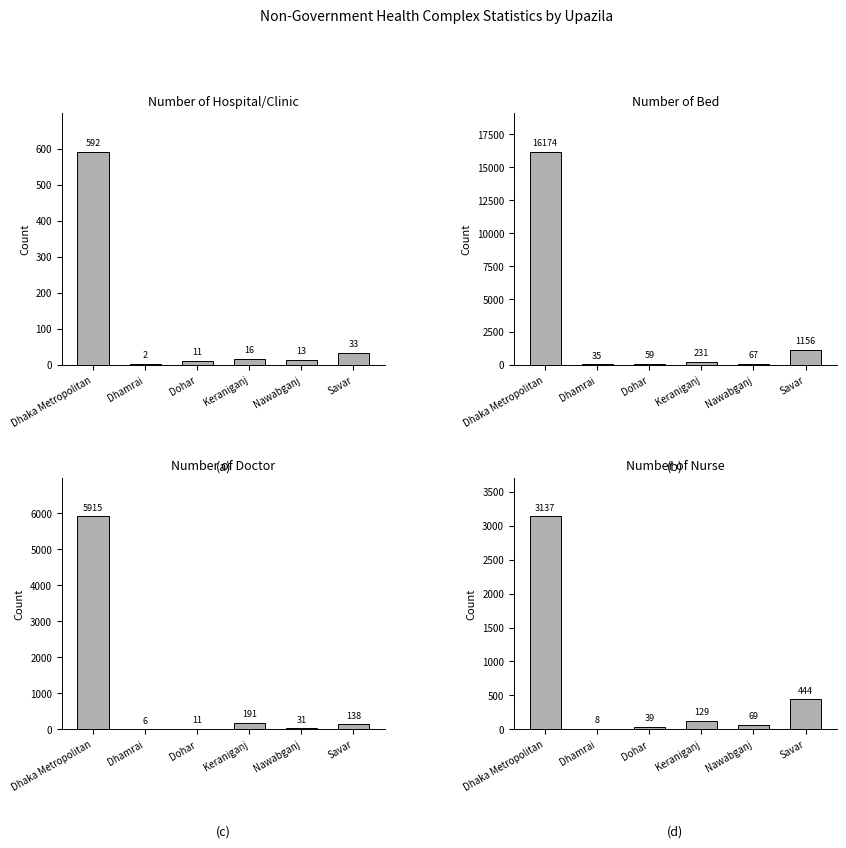

What is the smallest value displayed?

2